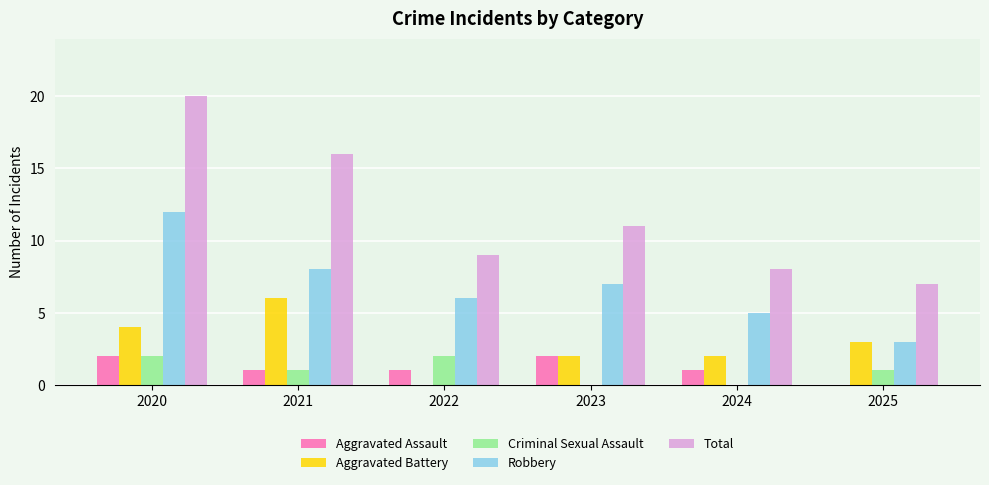

Where does the Total series first go above 11?

2020